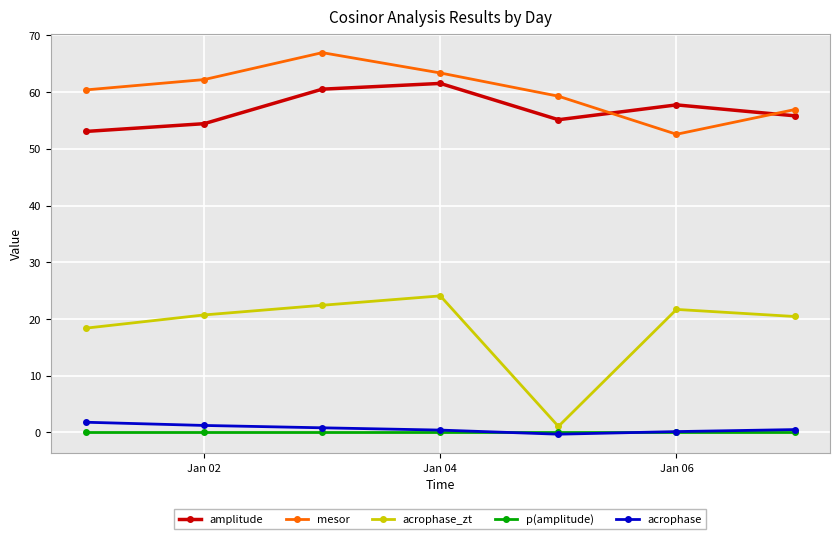

What is the difference between the maximum and minimum values in the mesor series?

14.4